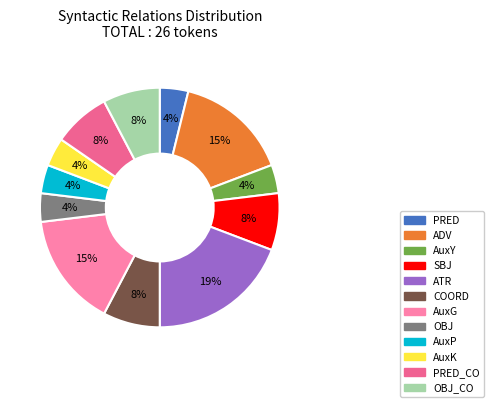

How many slices are in this pie chart?

12